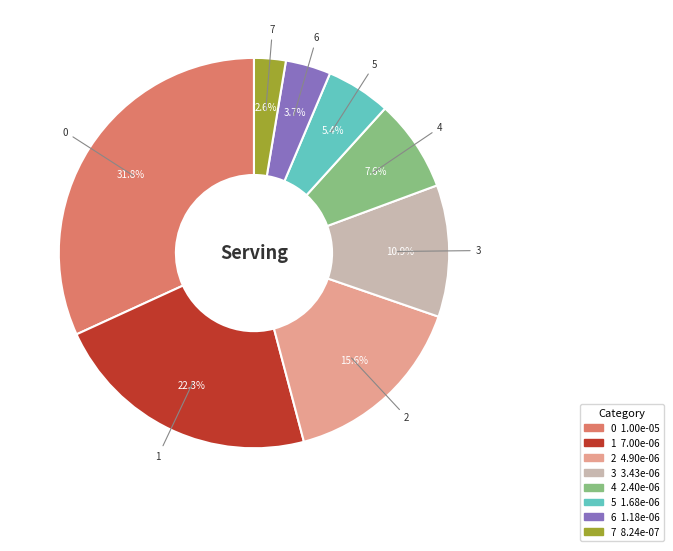

Count the number of slices in the pie.

8